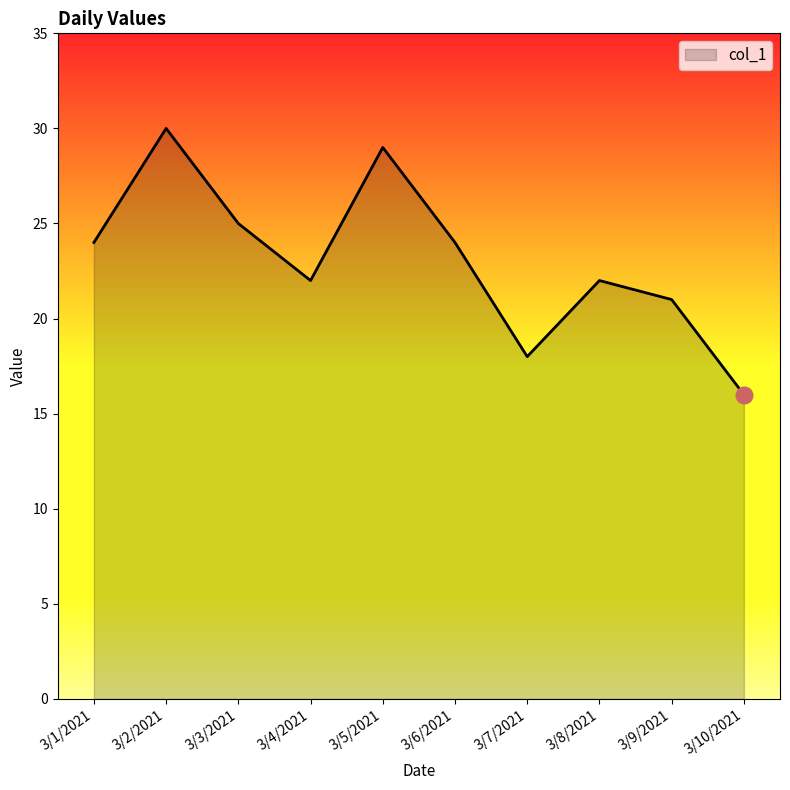

What is the ratio of the value at 3/6/2021 to the value at 3/5/2021?

0.8